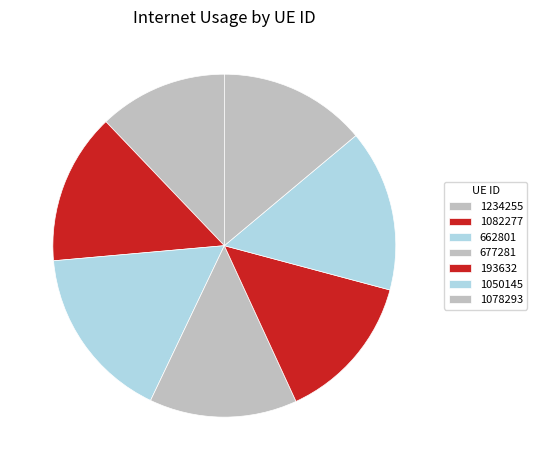

Does 1050145 represent more than half of the total?

No